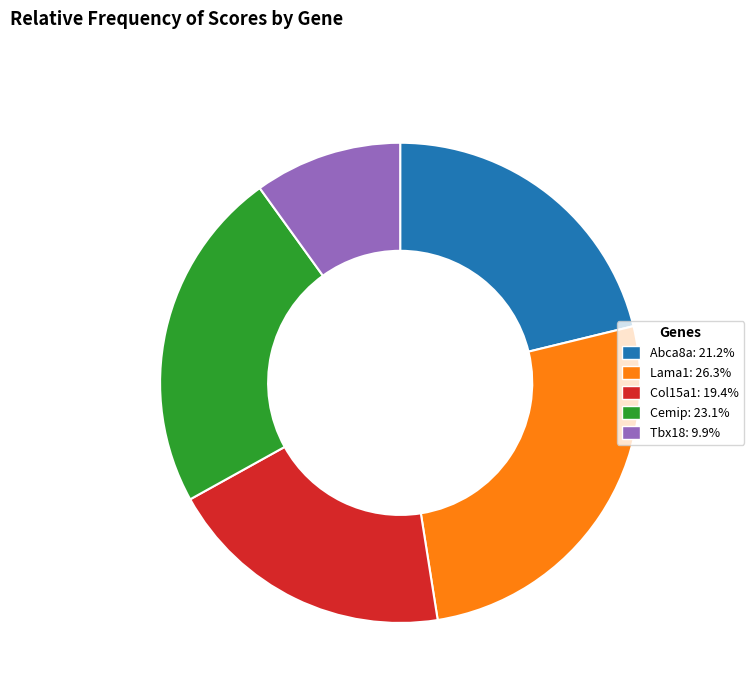

Is it true that Lama1 is 17% of the pie?

False